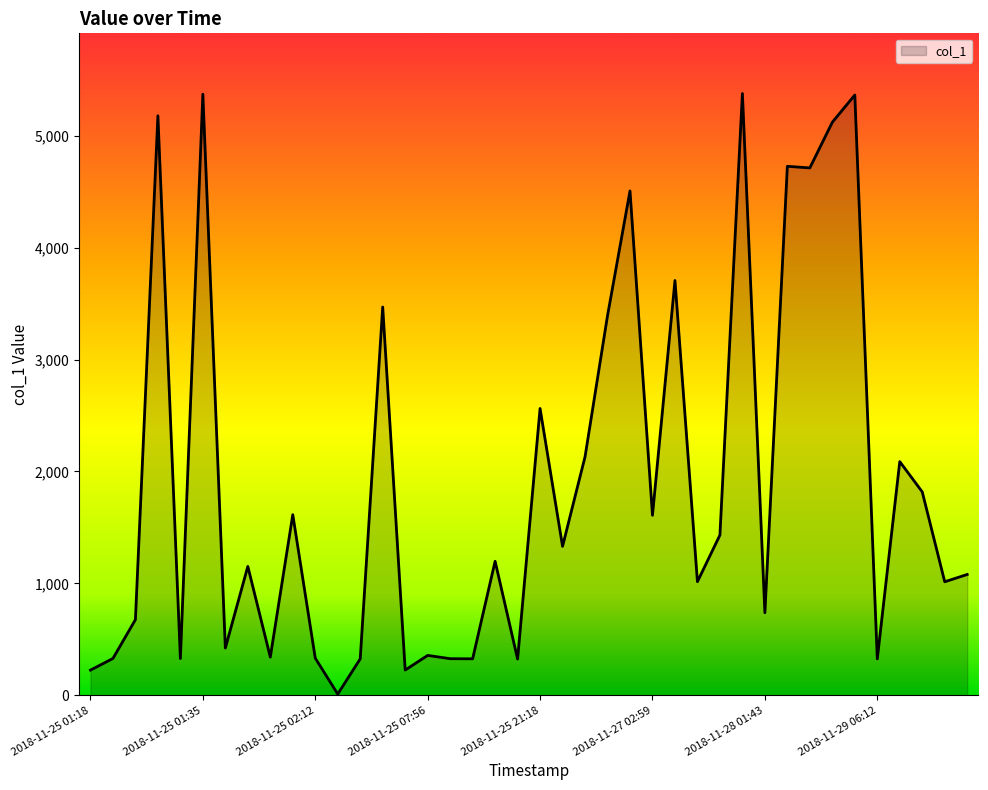

What is the greatest value displayed?

5376.3